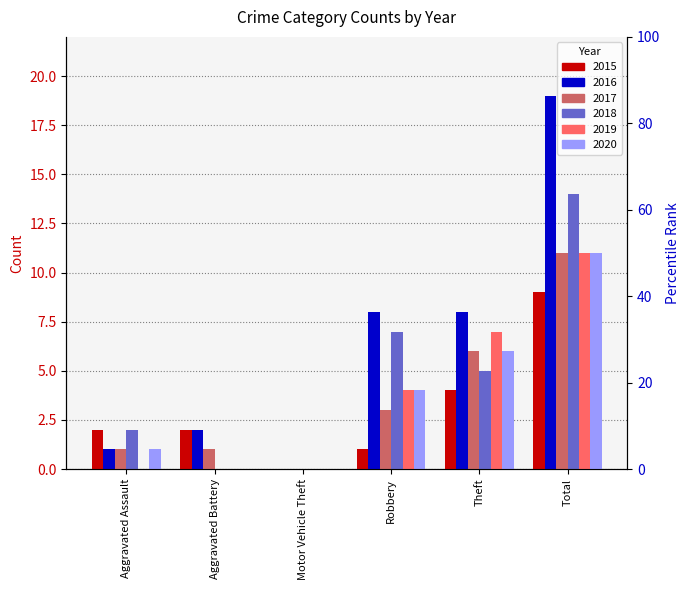

Reading left to right, list all the values displayed in this chart.

2015: 2	2	0	1	4	9
2016: 1	2	0	8	8	19
2017: 1	1	0	3	6	11
2018: 2	0	0	7	5	14
2019: 0	0	0	4	7	11
2020: 1	0	0	4	6	11